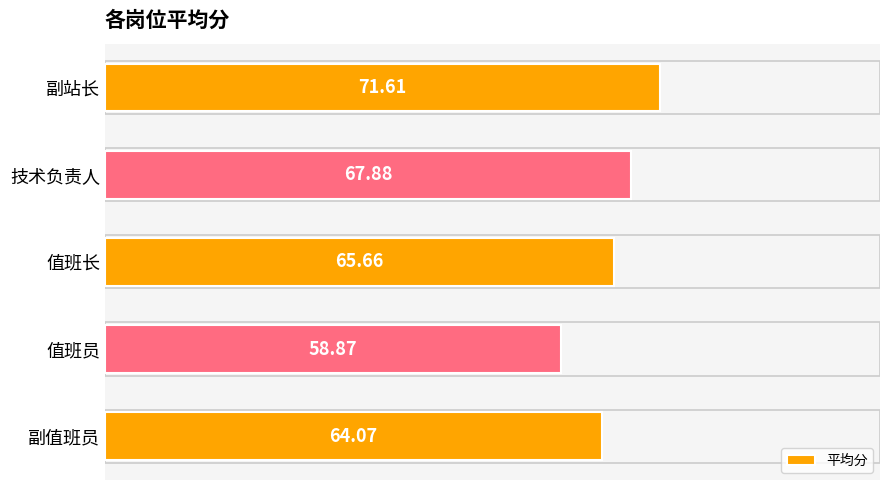

What is the label of the 3rd bar from the bottom?

值班长